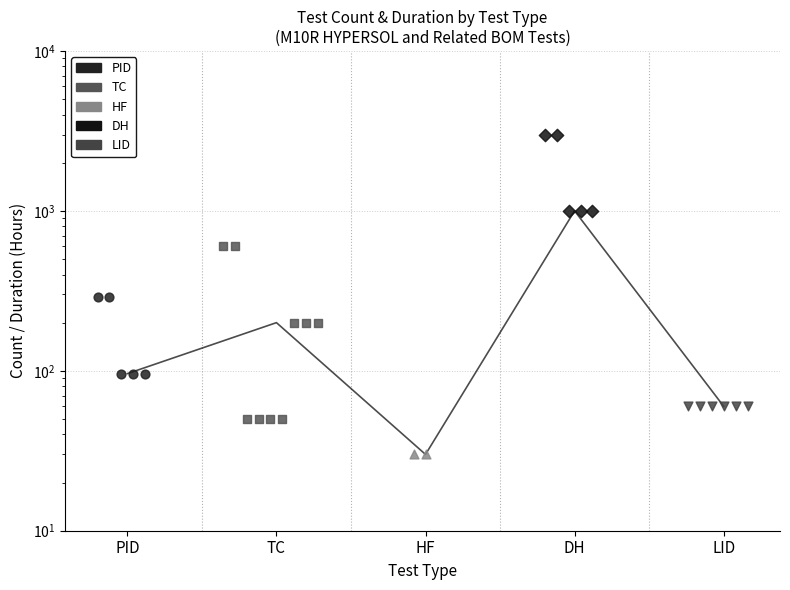

Which has a higher value, TC or LID?

TC